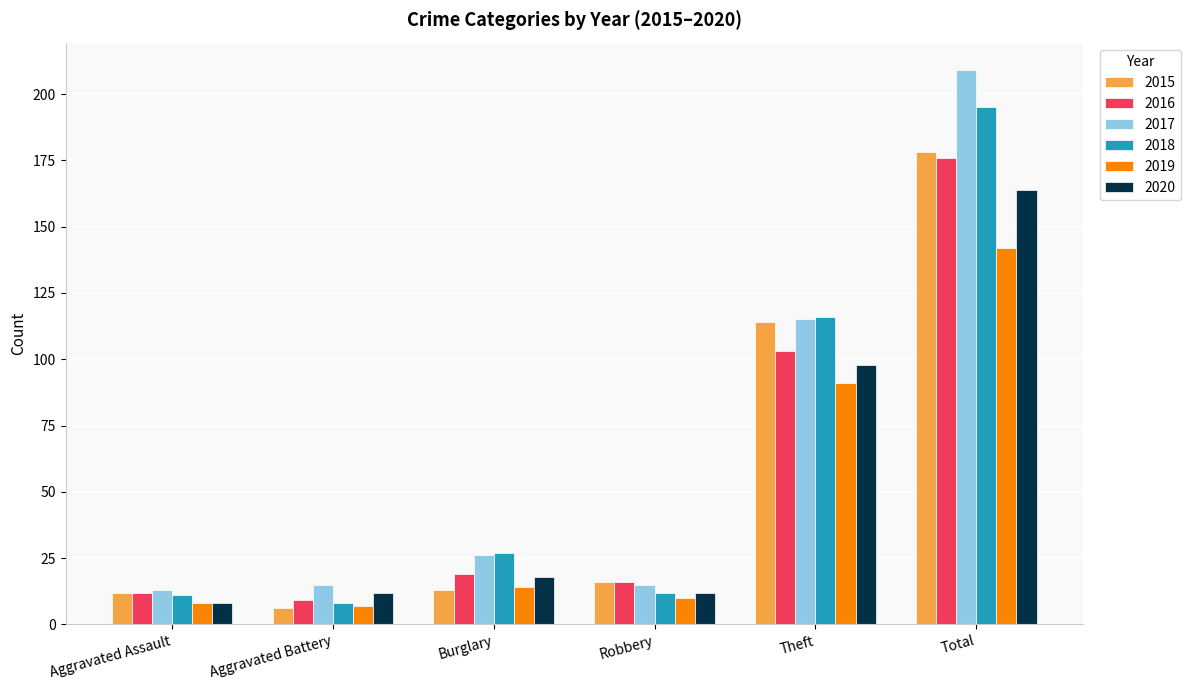

Is the value of 2019 at Total greater than the value of 2017 at Aggravated Battery?

Yes